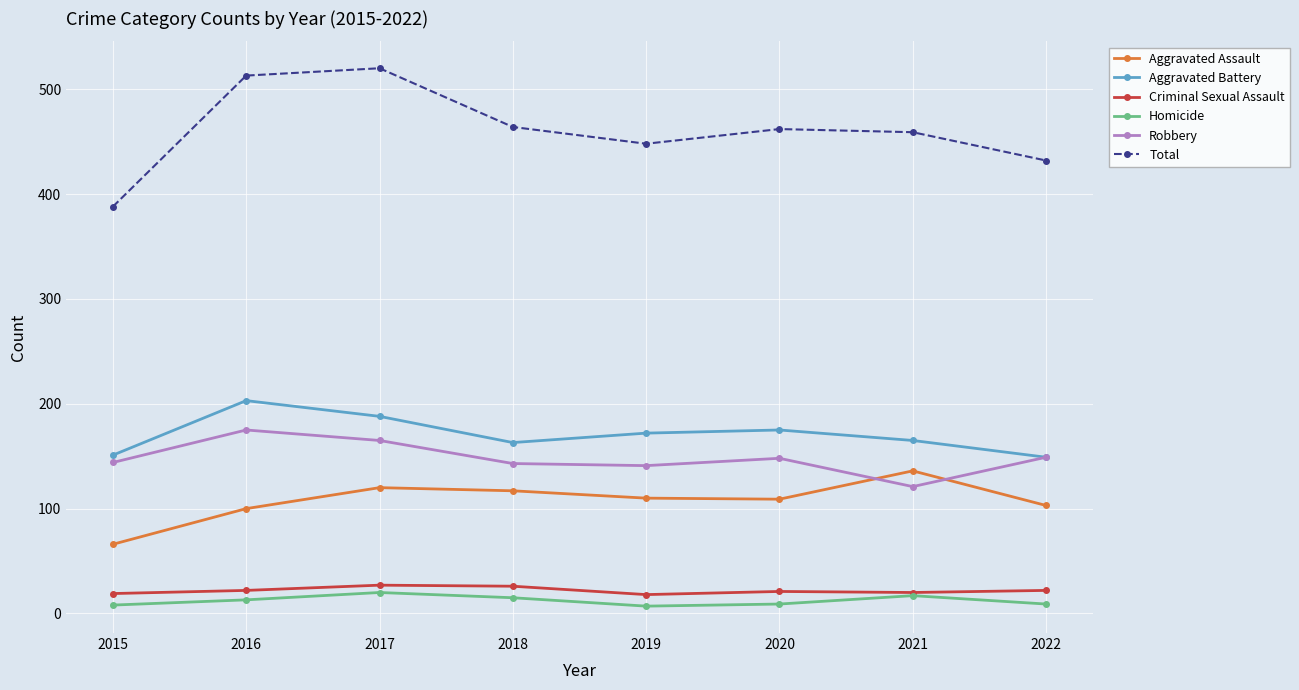

At 2020, list the series in order from smallest to largest.

Homicide, Criminal Sexual Assault, Aggravated Assault, Robbery, Aggravated Battery, Total